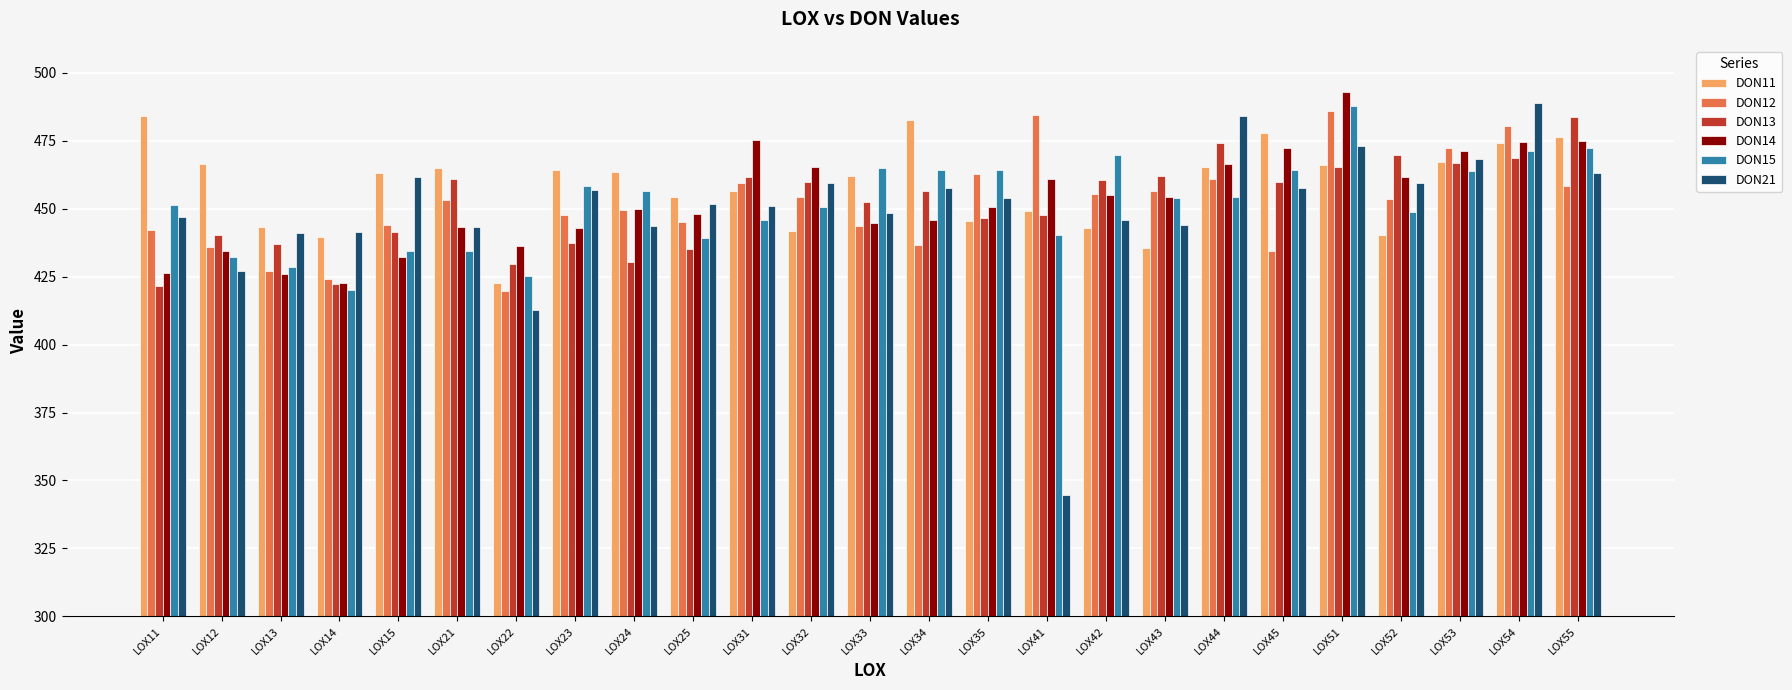

What is the minimum value shown in the chart?

344.8